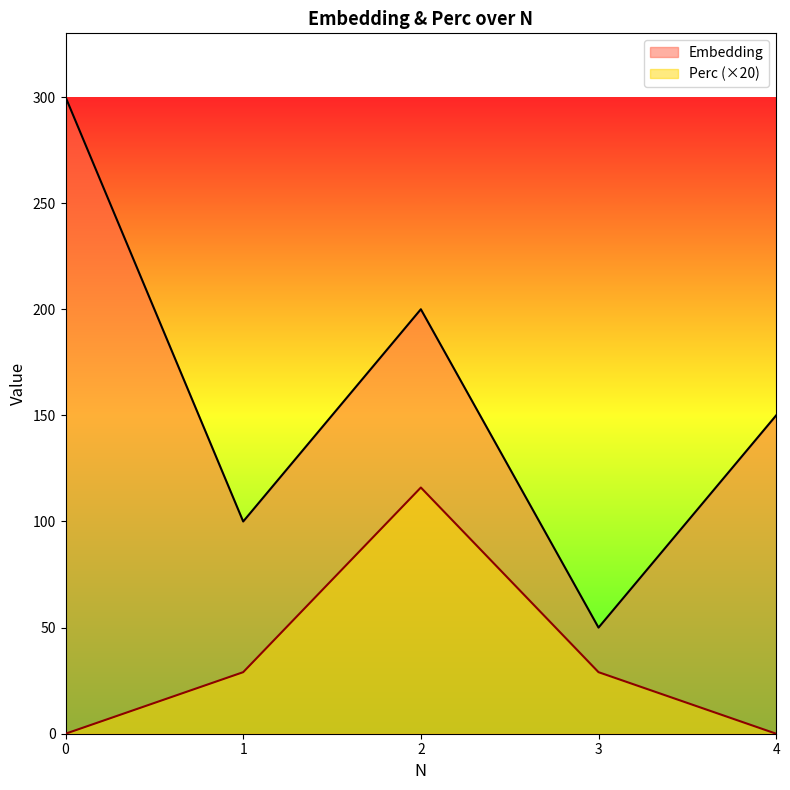

How many lines are shown in the chart?

2